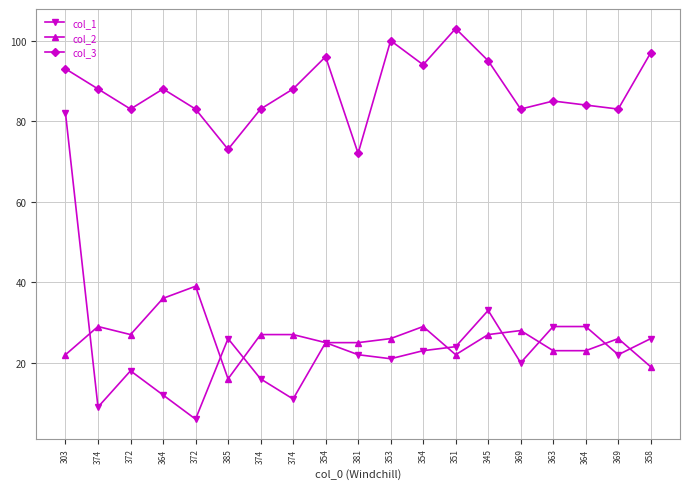

Where is col_2 nearest to the value 27?

372